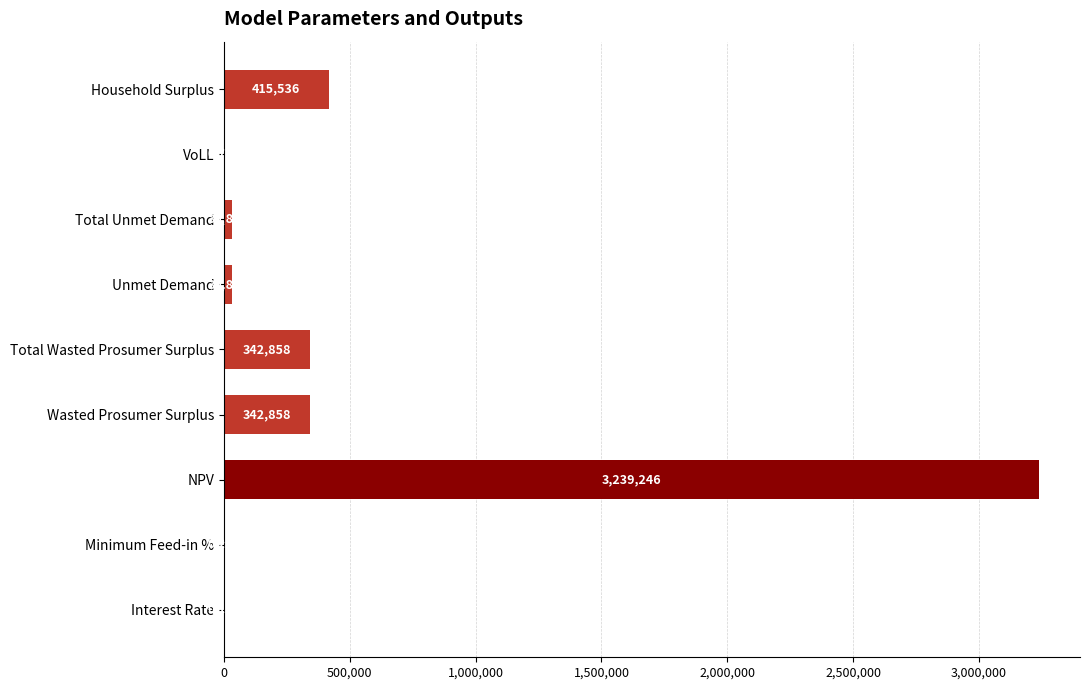

Between NPV and Unmet Demand, which is larger?

NPV